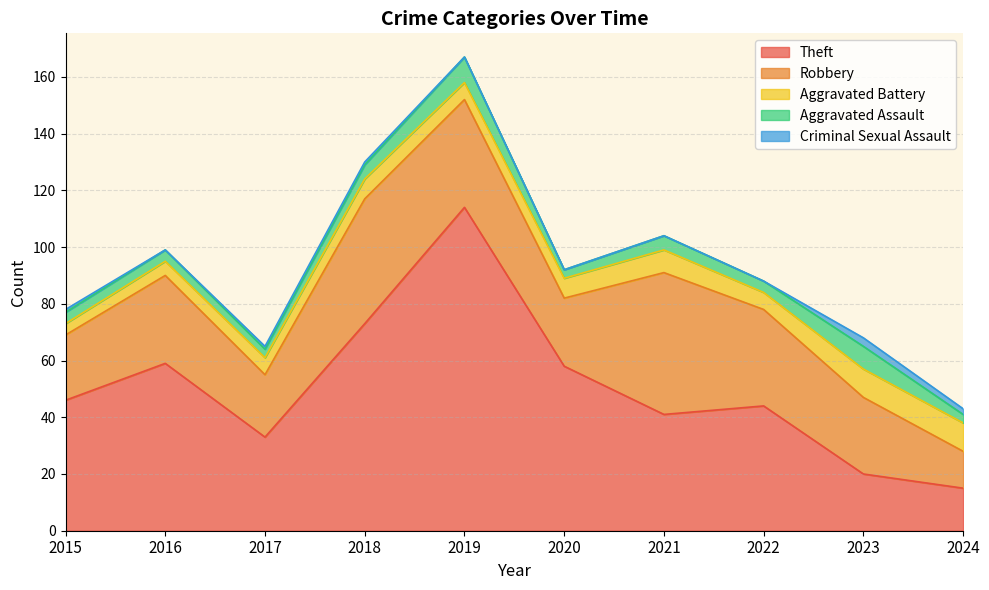

How many data points does each series have?

10